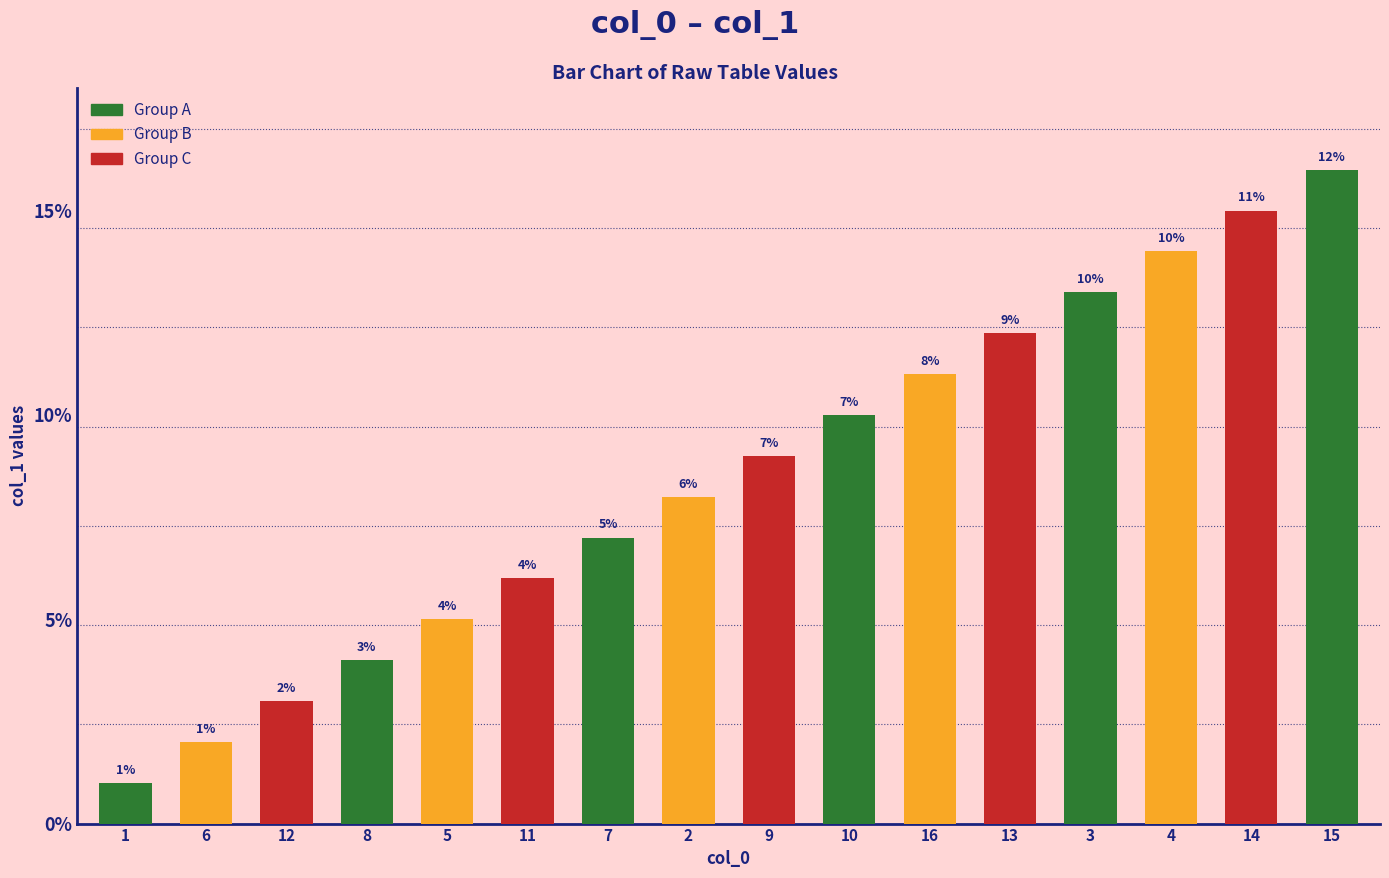

How many data points does each series have?

16